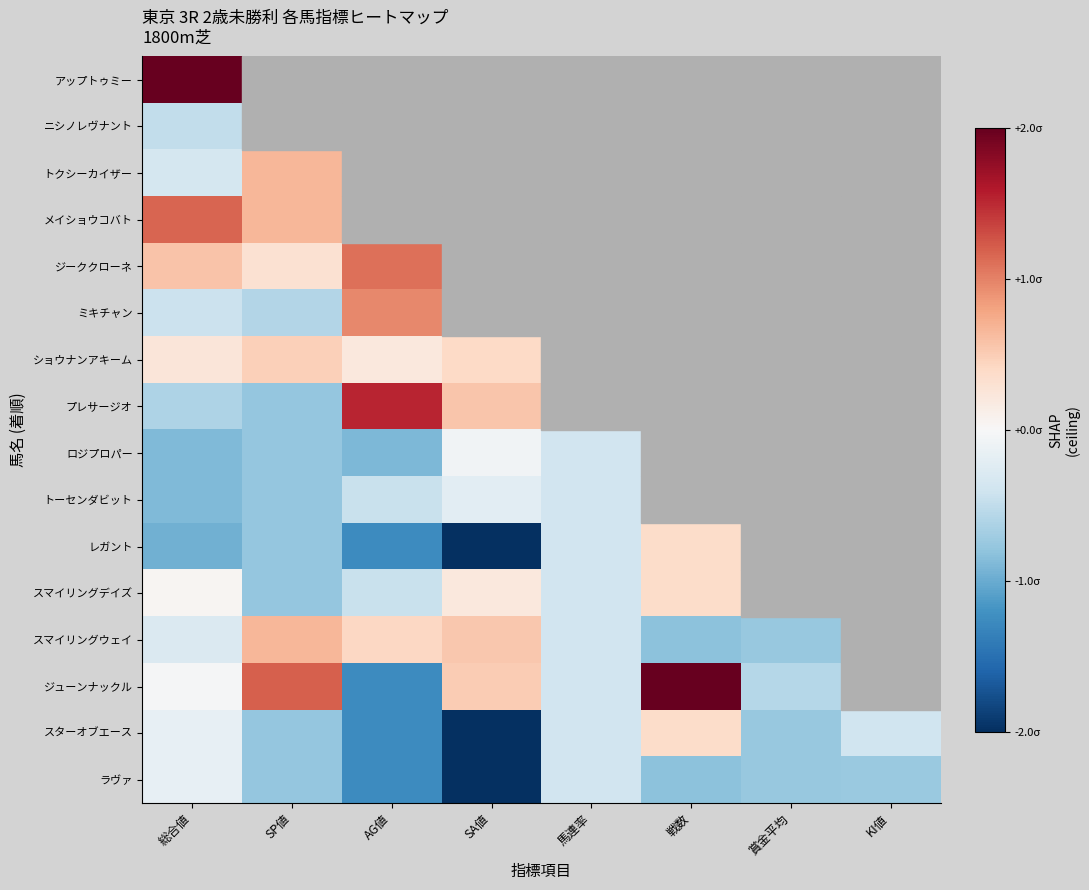

Reading right to left, transcribe all the data shown in this chart.

アップトゥミー: KI値=1.6	賞金平均=0.6	戦数=1.6	馬連率=-0.4	SA値=0.9	AG値=0.4	SP値=2.8	総合値=3.3
ニシノレヴナント: KI値=-1.1	賞金平均=-0.8	戦数=0.4	馬連率=-0.4	SA値=0.2	AG値=1.1	SP値=-0.8	総合値=-0.5
トクシーカイザー: KI値=-0.7	賞金平均=1.9	戦数=0.4	馬連率=2.6	SA値=0.8	AG値=-0.4	SP値=0.7	総合値=-0.4
メイショウコバト: KI値=2.0	賞金平均=1.2	戦数=-0.8	馬連率=-0.4	SA値=0.7	AG値=1.5	SP値=0.7	総合値=1.2
ジーククローネ: KI値=1.3	賞金平均=2.3	戦数=-0.8	馬連率=2.6	SA値=0.9	AG値=1.1	SP値=0.3	総合値=0.6
ミキチャン: KI値=0.3	賞金平均=0.0	戦数=-0.8	馬連率=-0.4	SA値=0.6	AG値=1.0	SP値=-0.6	総合値=-0.4
ショウナンアキーム: KI値=1.3	賞金平均=-0.2	戦数=0.4	馬連率=-0.4	SA値=0.4	AG値=0.2	SP値=0.5	総合値=0.2
プレサージオ: KI値=-0.1	賞金平均=0.5	戦数=-0.8	馬連率=-0.4	SA値=0.6	AG値=1.5	SP値=-0.8	総合値=-0.6
ロジプロパー: KI値=-0.4	賞金平均=-0.8	戦数=-0.8	馬連率=-0.4	SA値=-0.1	AG値=-0.9	SP値=-0.8	総合値=-0.9
トーセンダビット: KI値=-0.4	賞金平均=-0.8	戦数=-0.8	馬連率=-0.4	SA値=-0.2	AG値=-0.4	SP値=-0.8	総合値=-0.9
レガント: KI値=-0.7	賞金平均=-0.8	戦数=0.4	馬連率=-0.4	SA値=-2.0	AG値=-1.3	SP値=-0.8	総合値=-1.0
スマイリングデイズ: KI値=0.3	賞金平均=-0.5	戦数=0.4	馬連率=-0.4	SA値=0.2	AG値=-0.4	SP値=-0.8	総合値=0.0
スマイリングウェイ: KI値=-0.7	賞金平均=-0.8	戦数=-0.8	馬連率=-0.4	SA値=0.5	AG値=0.4	SP値=0.7	総合値=-0.3
ジューンナックル: KI値=-1.4	賞金平均=-0.6	戦数=2.7	馬連率=-0.4	SA値=0.5	AG値=-1.3	SP値=1.2	総合値=-0.0
スターオブエース: KI値=-0.4	賞金平均=-0.8	戦数=0.4	馬連率=-0.4	SA値=-2.0	AG値=-1.3	SP値=-0.8	総合値=-0.2
ラヴァ: KI値=-0.7	賞金平均=-0.8	戦数=-0.8	馬連率=-0.4	SA値=-2.0	AG値=-1.3	SP値=-0.8	総合値=-0.2